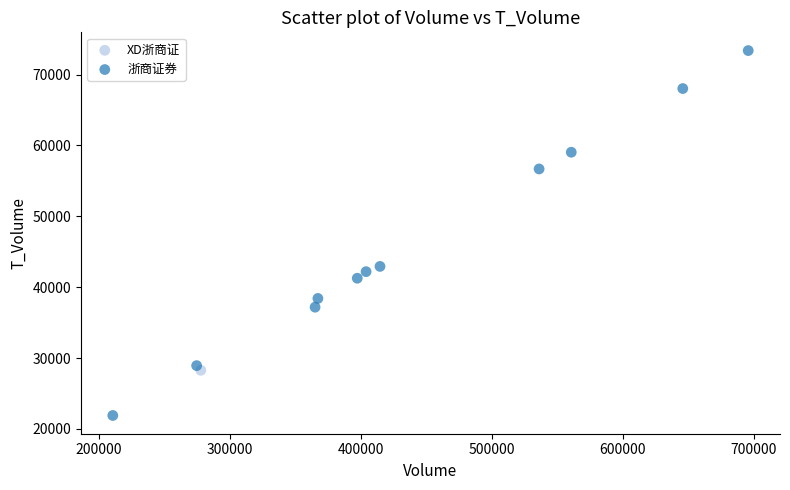

What are all the series names shown in the legend?

XD浙商证, 浙商证券